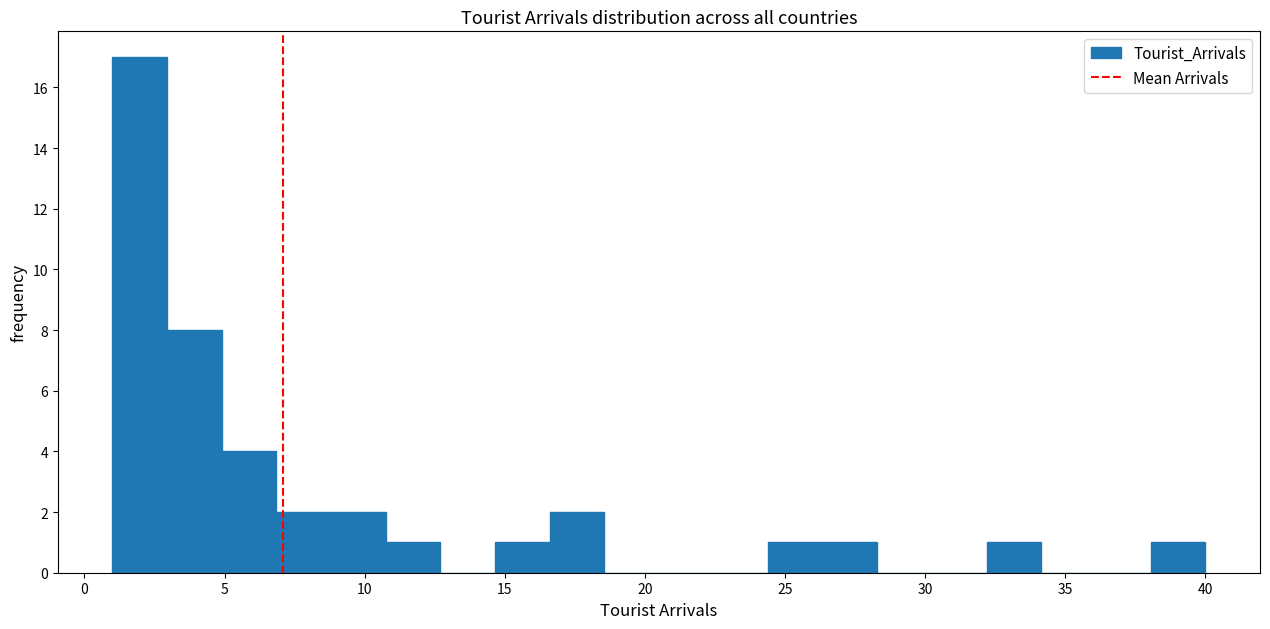

Read against the x-axis, roughly where is the centre of the tallest bar?

2.0